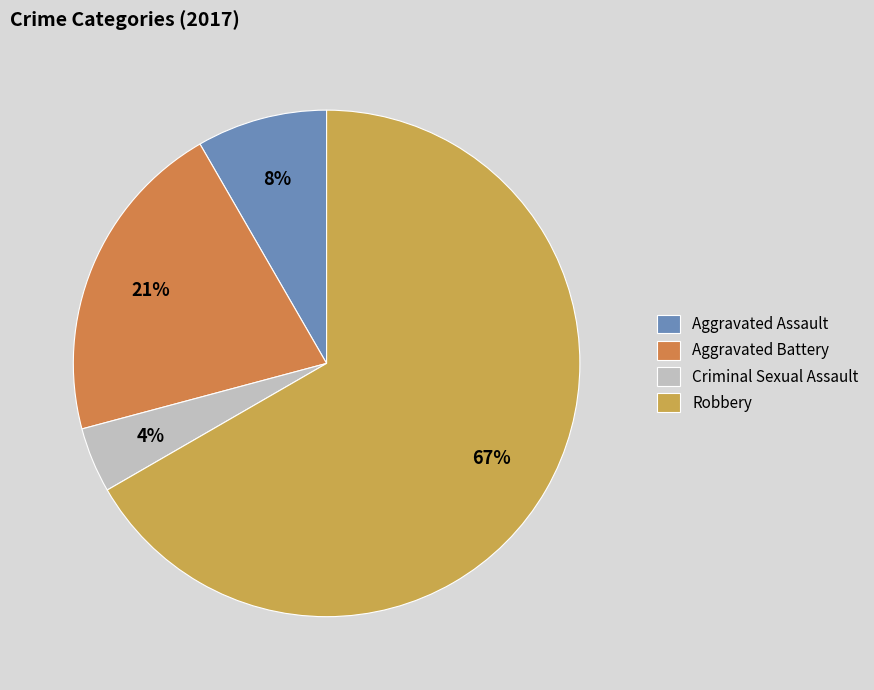

To the nearest percent, what portion does Criminal Sexual Assault represent?

4%